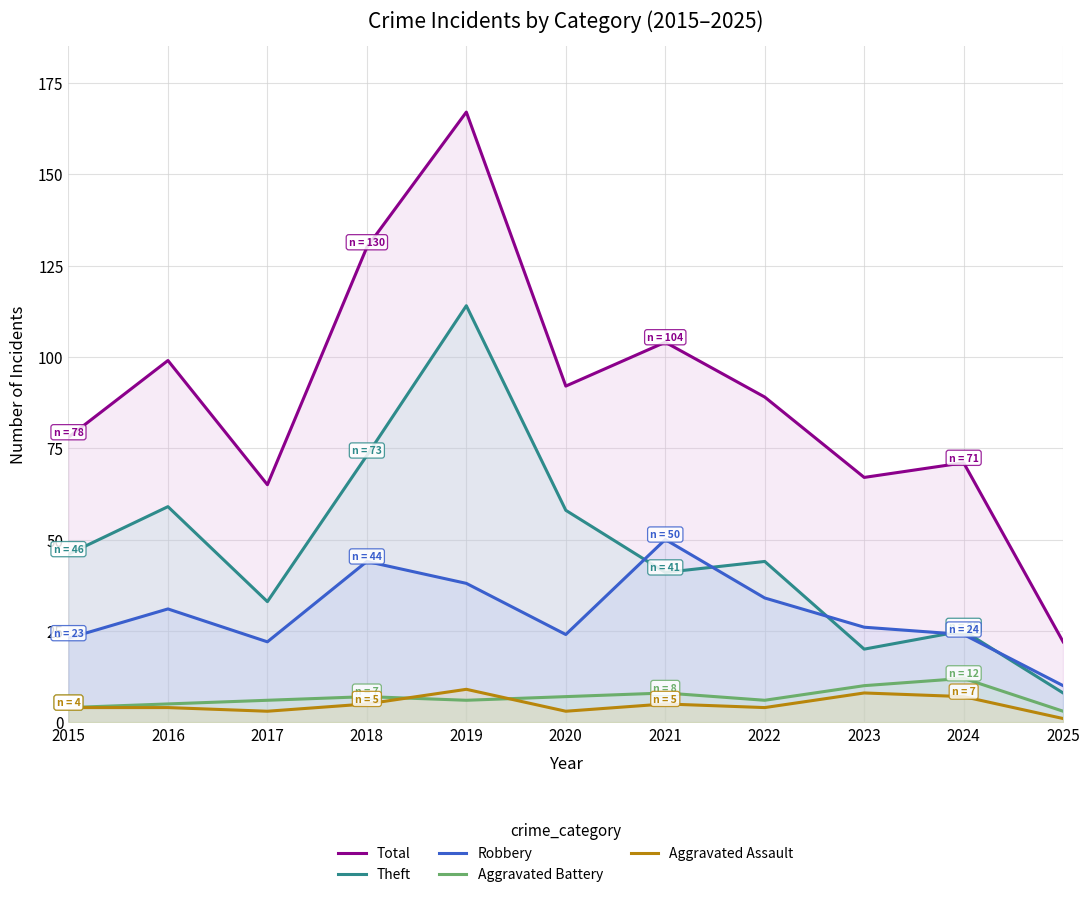

Which series has the largest range (max minus min)?

Total